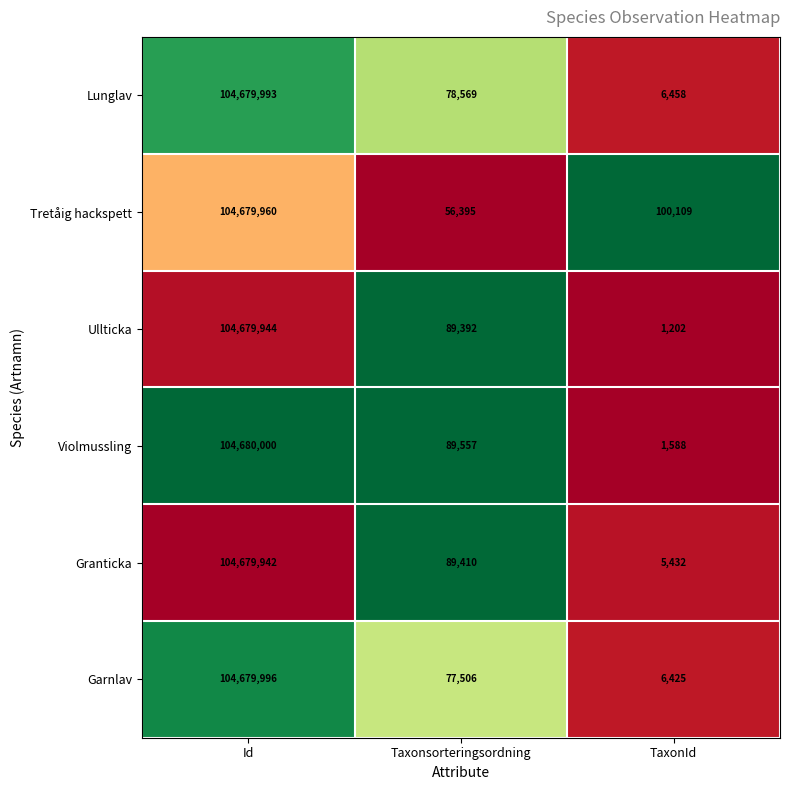

Is it true that Lunglav equals 181627547 at Id?

False